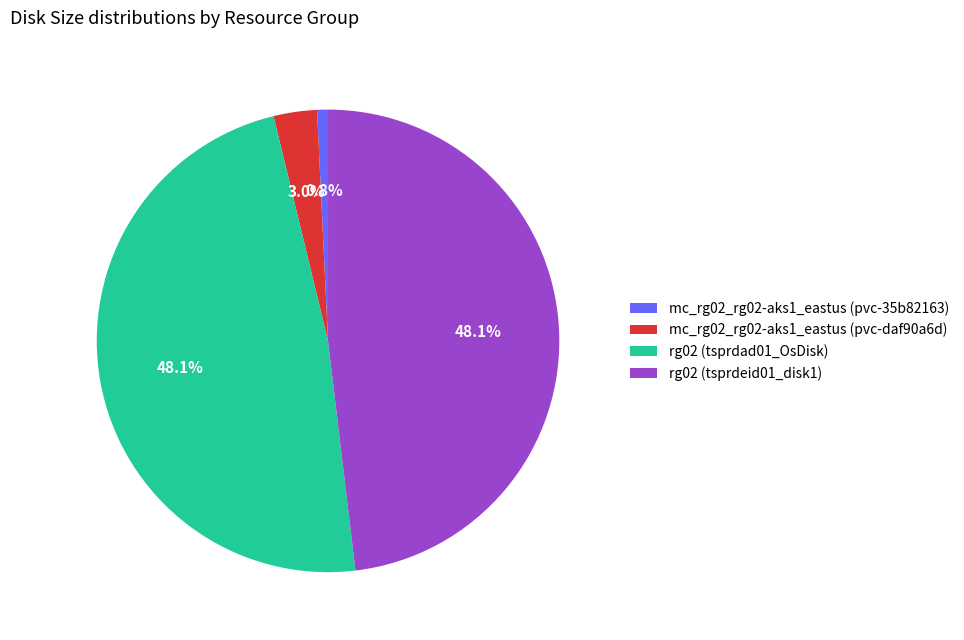

To the nearest percent, what portion does rg02 (tsprdad01_OsDisk) represent?

48%